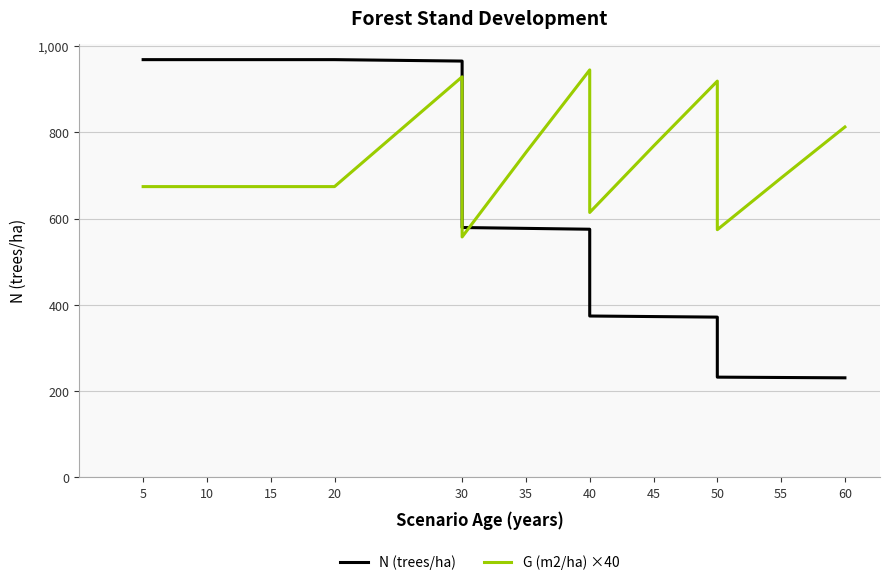

Where does the N (trees/ha) series first go above 579?

5